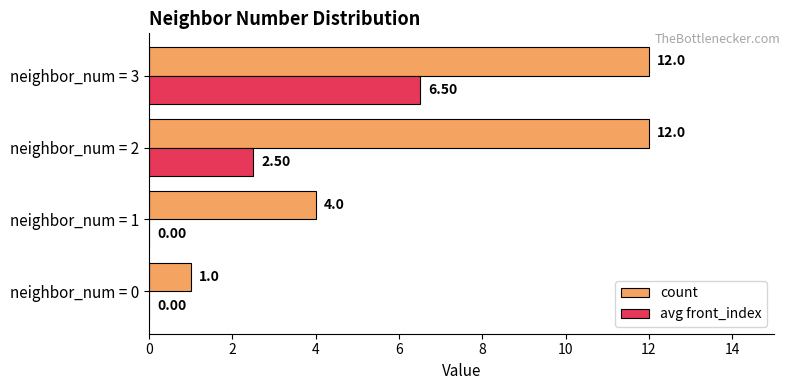

What is the total value across all series at neighbor_num = 2?

14.5